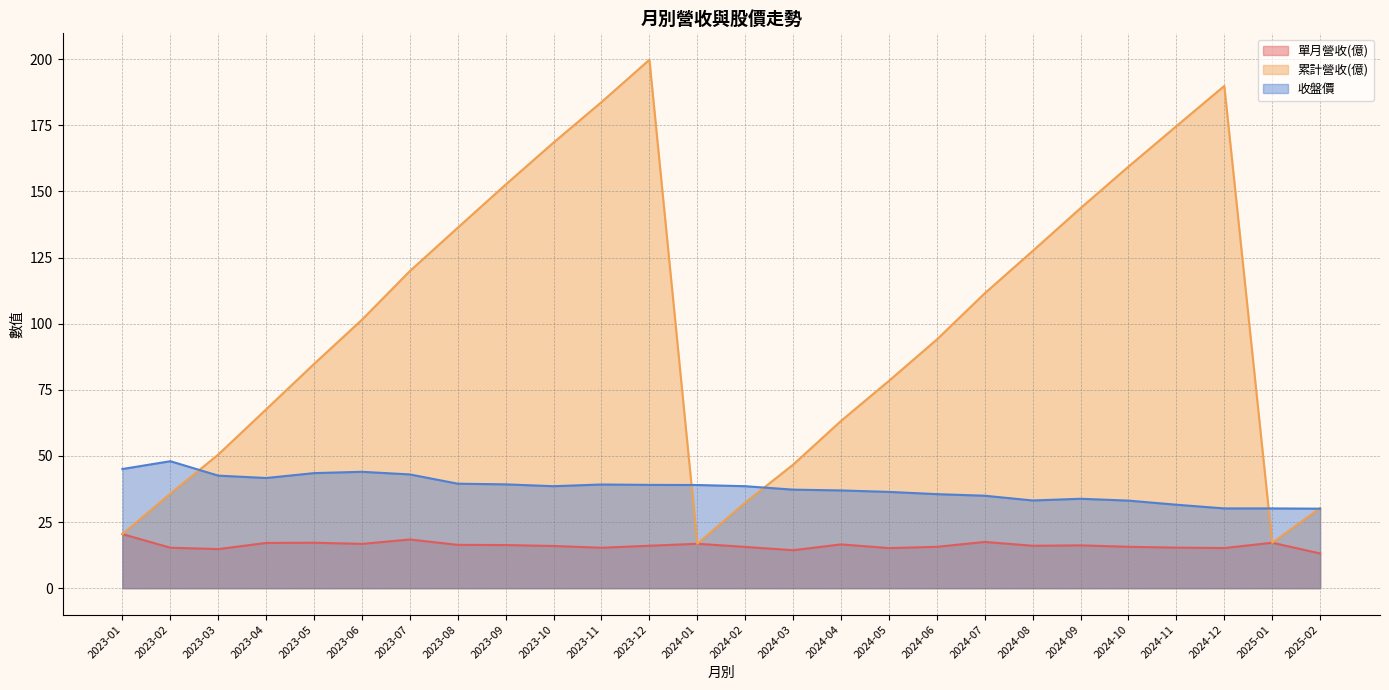

What is the sum of the 單月營收(億) values at 2023-06 and 2023-03?

31.5